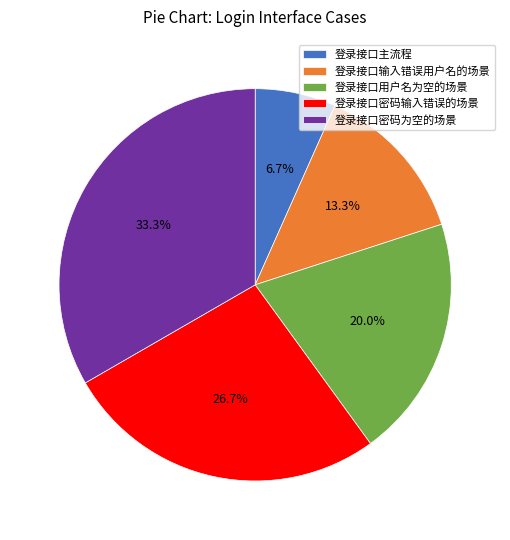

To the nearest percent, what percentage of the pie is 登录接口用户名为空的场景?

20%